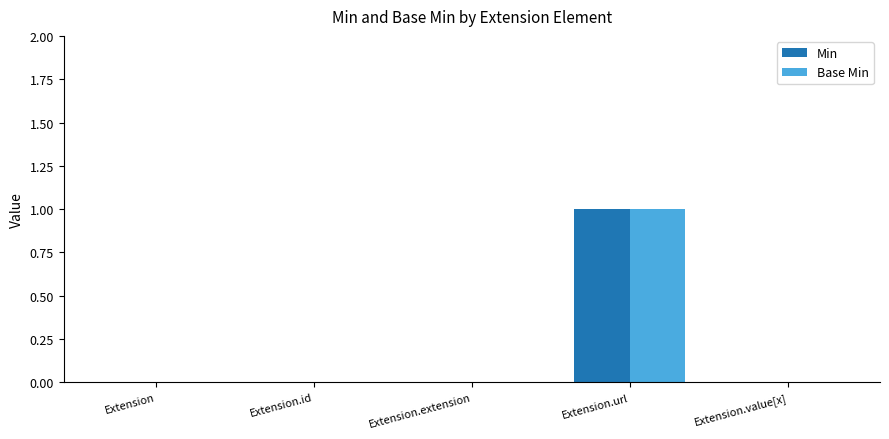

Which category has the highest value in the Min series?

Extension.url